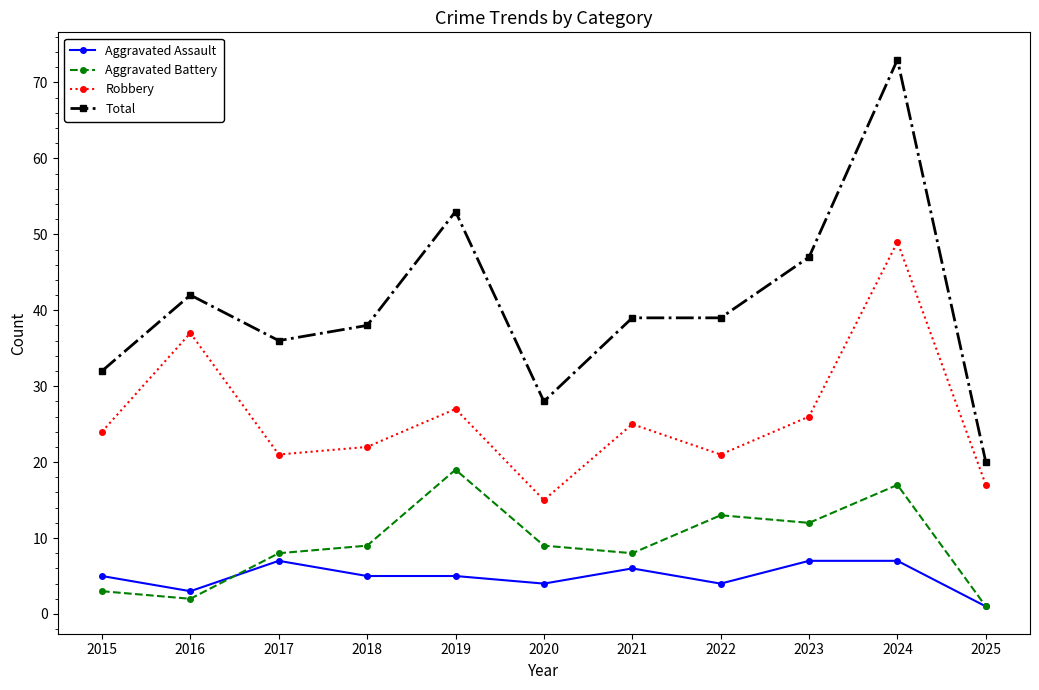

True or false: Robbery and Aggravated Assault intersect in this chart.

False